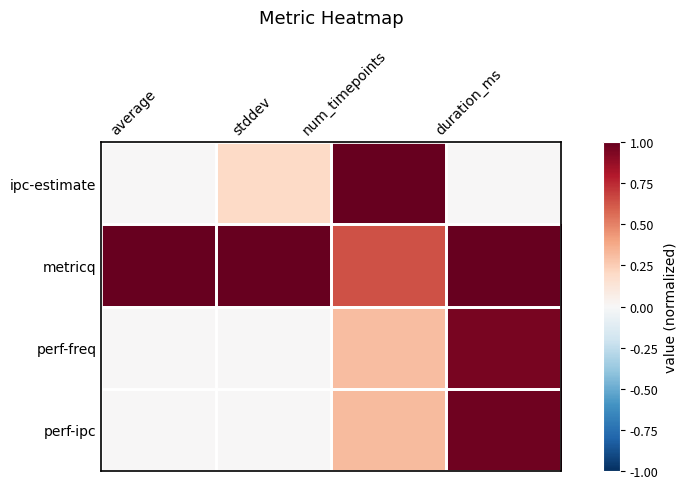

Rank the series by their maximum value, from highest to lowest.

ipc-estimate, metricq, perf-ipc, perf-freq